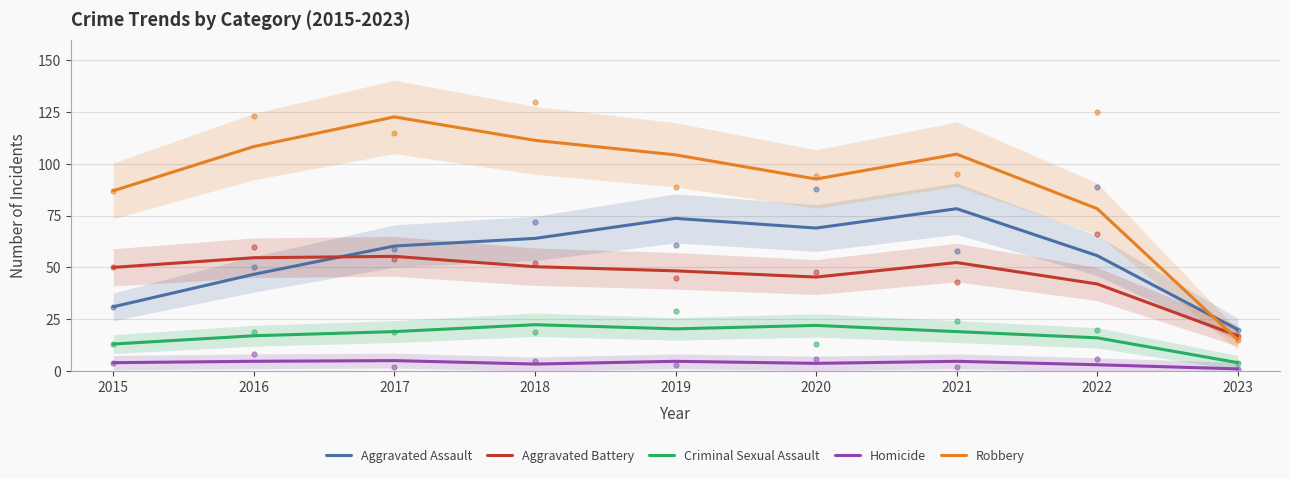

Read the Aggravated Battery value at 2019.

48.3